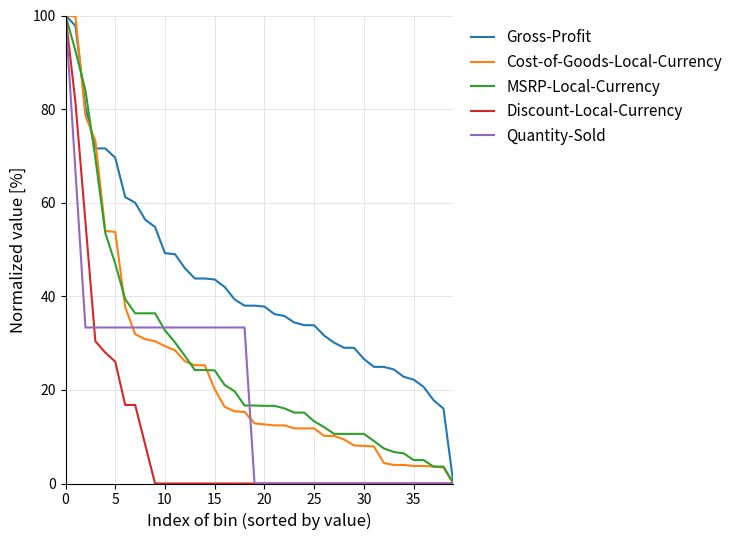

Which series has the largest total across all categories?

Gross-Profit